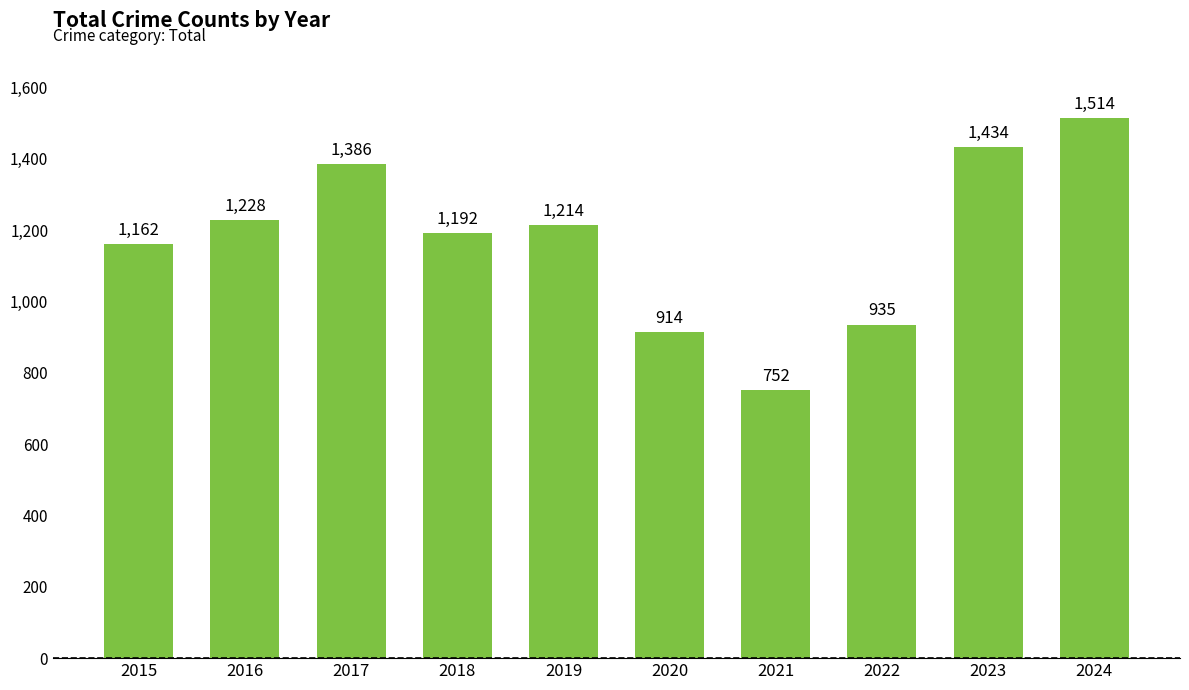

How many values are below 1214?

5